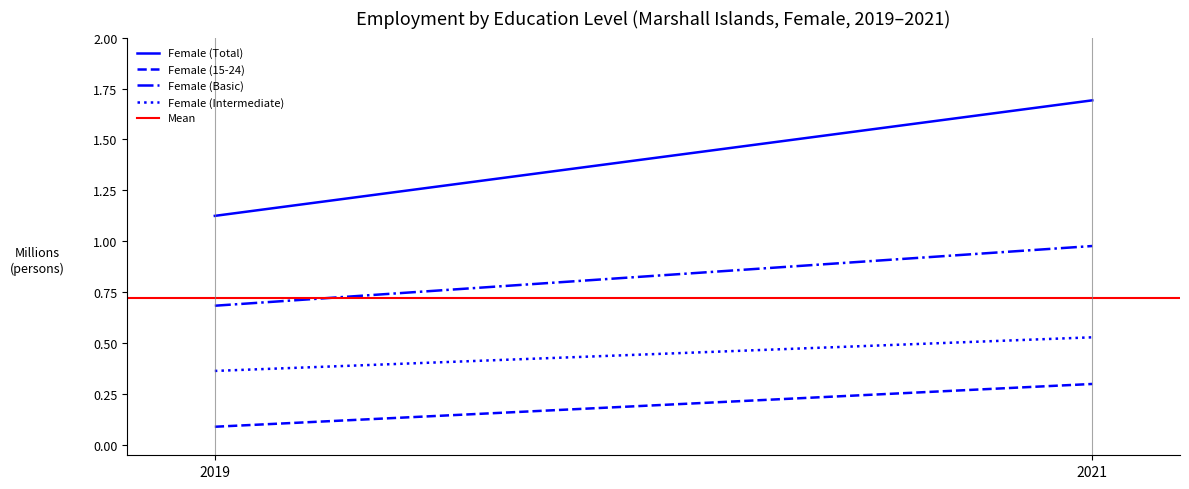

The value of Female (15-24) at 2021 is 0.1. True or false?

False